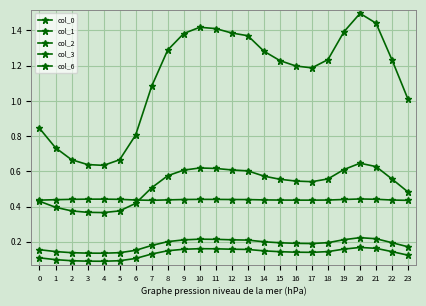

What is the difference between the maximum and minimum values in the col_0 series?

0.9